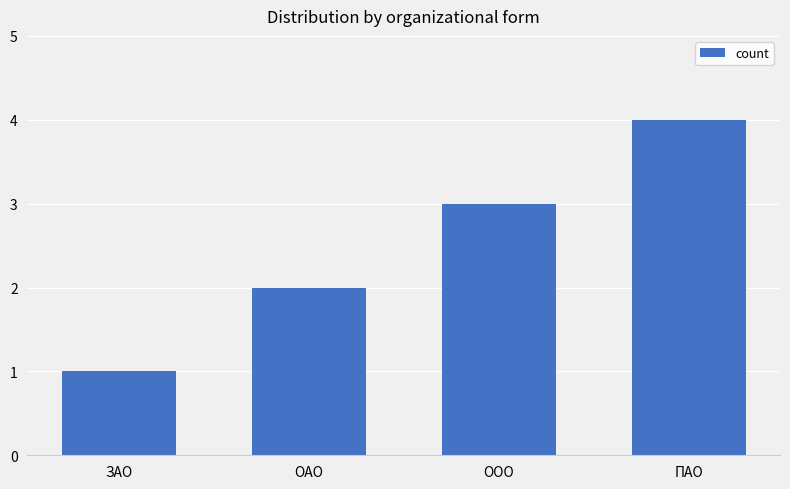

What is the sum of all values?

10